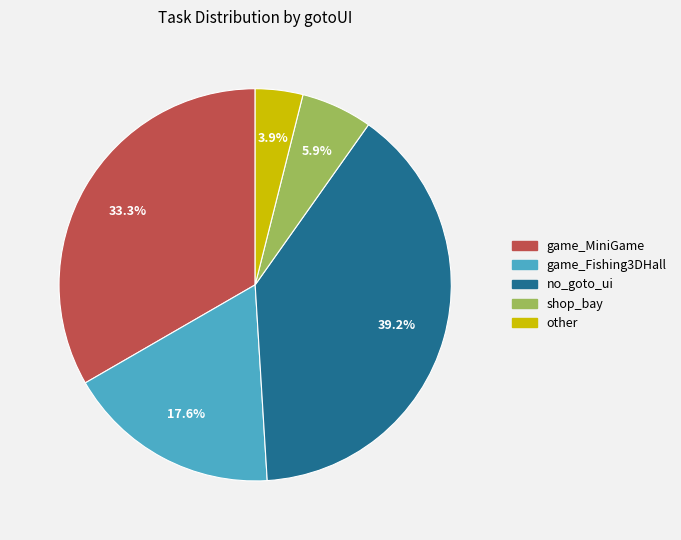

Does any single category account for the majority?

No